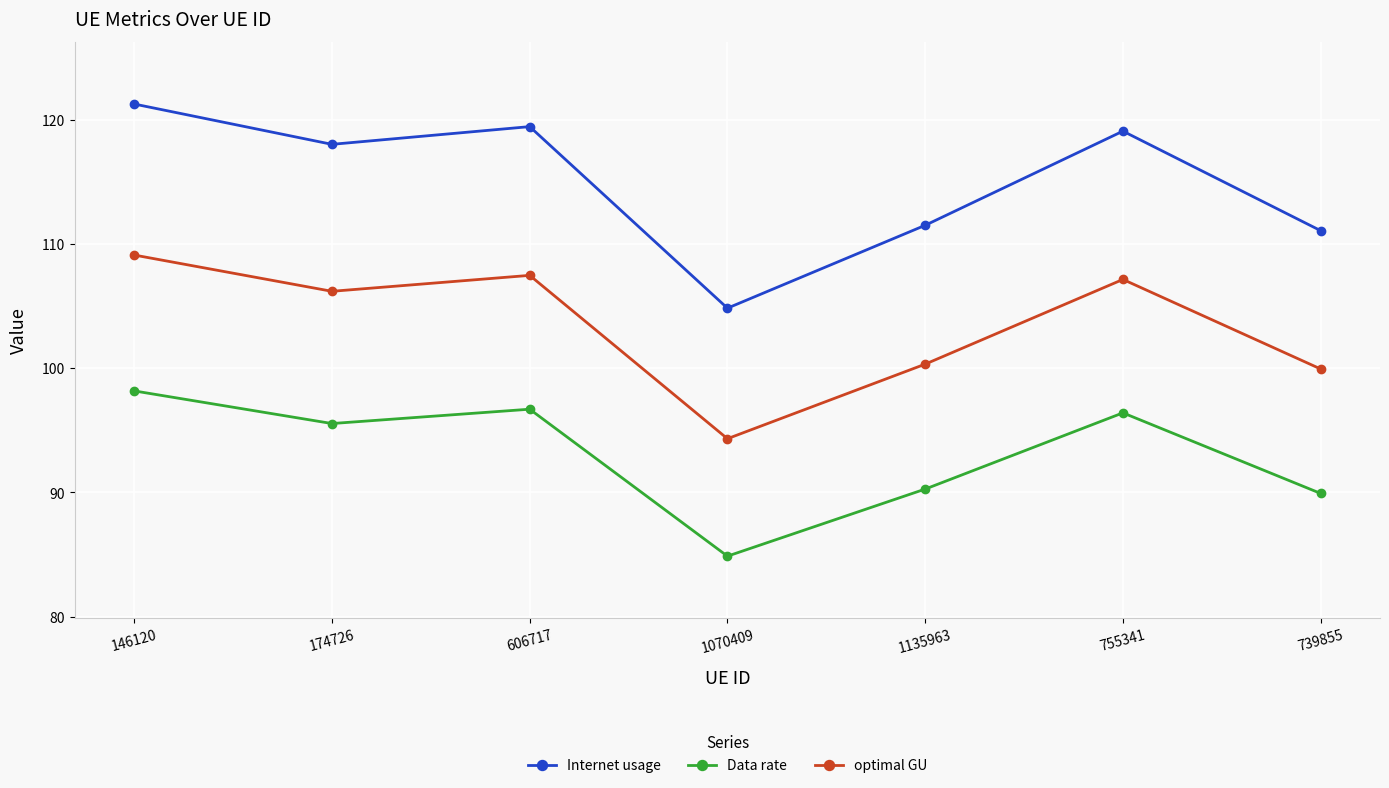

True or false: Data rate and Internet usage cross at least once.

False